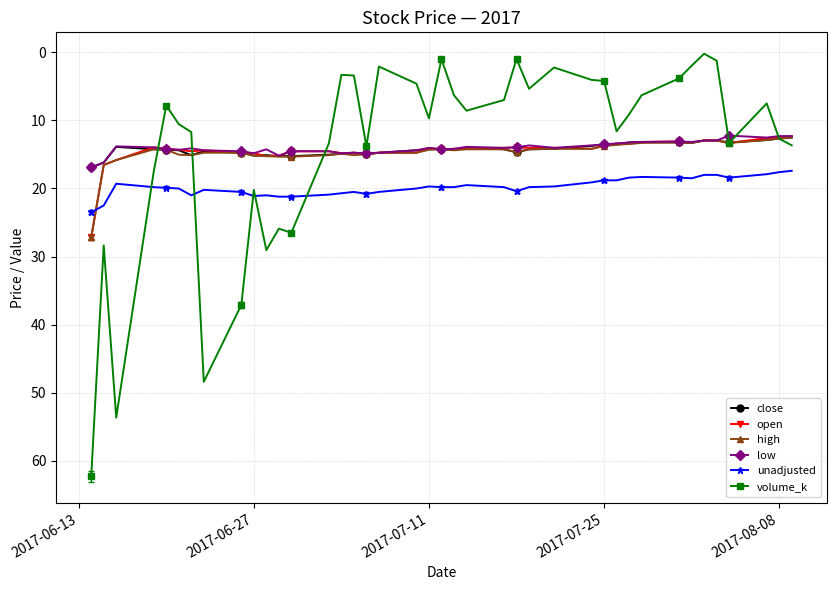

What is the lowest value of the open series?

12.3